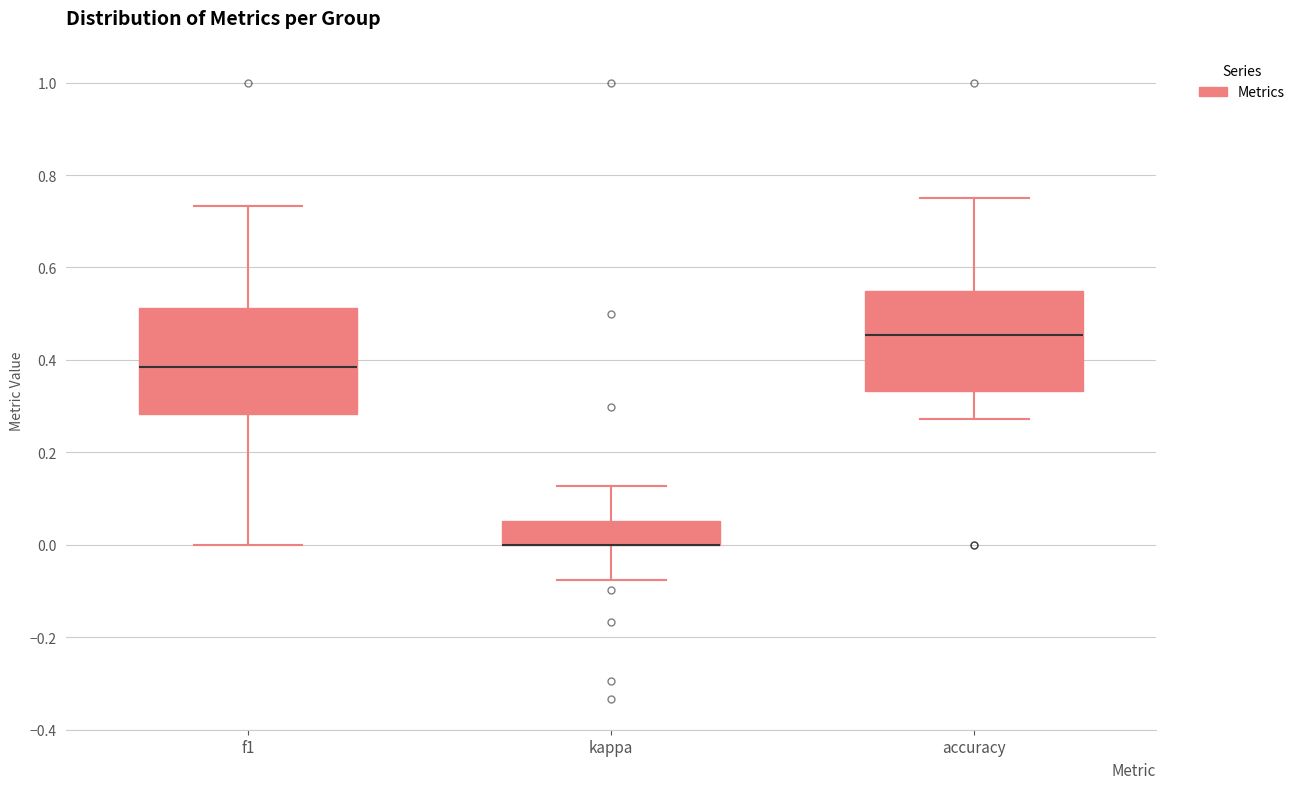

Where is the lower edge of the box for kappa on the y-axis? The values are not printed on the chart, so give them approximately, as read against the axis.

0.00